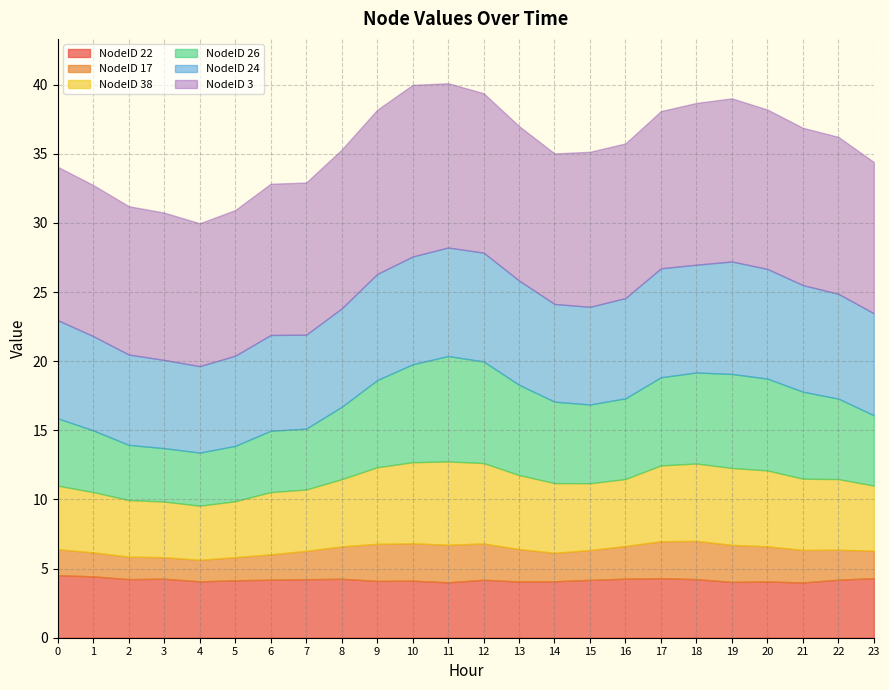

Reading right to left, list all the values displayed in this chart.

NodeID 22: 4.3	4.2	4.0	4.1	4.0	4.2	4.3	4.3	4.2	4.1	4.1	4.2	4.0	4.1	4.1	4.3	4.2	4.2	4.2	4.1	4.3	4.2	4.4	4.5
NodeID 17: 2.0	2.2	2.4	2.5	2.7	2.8	2.7	2.4	2.2	2.1	2.3	2.6	2.7	2.7	2.7	2.3	2.1	1.8	1.7	1.6	1.6	1.6	1.7	1.9
NodeID 38: 4.7	5.1	5.2	5.5	5.6	5.6	5.5	4.8	4.8	5.0	5.4	5.8	6.0	5.9	5.5	4.9	4.4	4.5	4.0	3.9	4.0	4.1	4.4	4.6
NodeID 26: 5.1	5.8	6.3	6.6	6.8	6.6	6.4	5.8	5.7	5.9	6.5	7.3	7.6	7.1	6.3	5.2	4.4	4.4	4.0	3.8	3.9	4.0	4.5	4.9
NodeID 24: 7.4	7.6	7.7	7.9	8.1	7.8	7.9	7.3	7.1	7.1	7.5	7.9	7.8	7.8	7.7	7.1	6.8	6.9	6.5	6.3	6.4	6.5	6.8	7.1
NodeID 3: 10.9	11.3	11.4	11.5	11.8	11.7	11.4	11.2	11.2	10.9	11.2	11.5	11.9	12.4	11.9	11.5	11.0	10.9	10.5	10.3	10.7	10.7	10.9	11.1